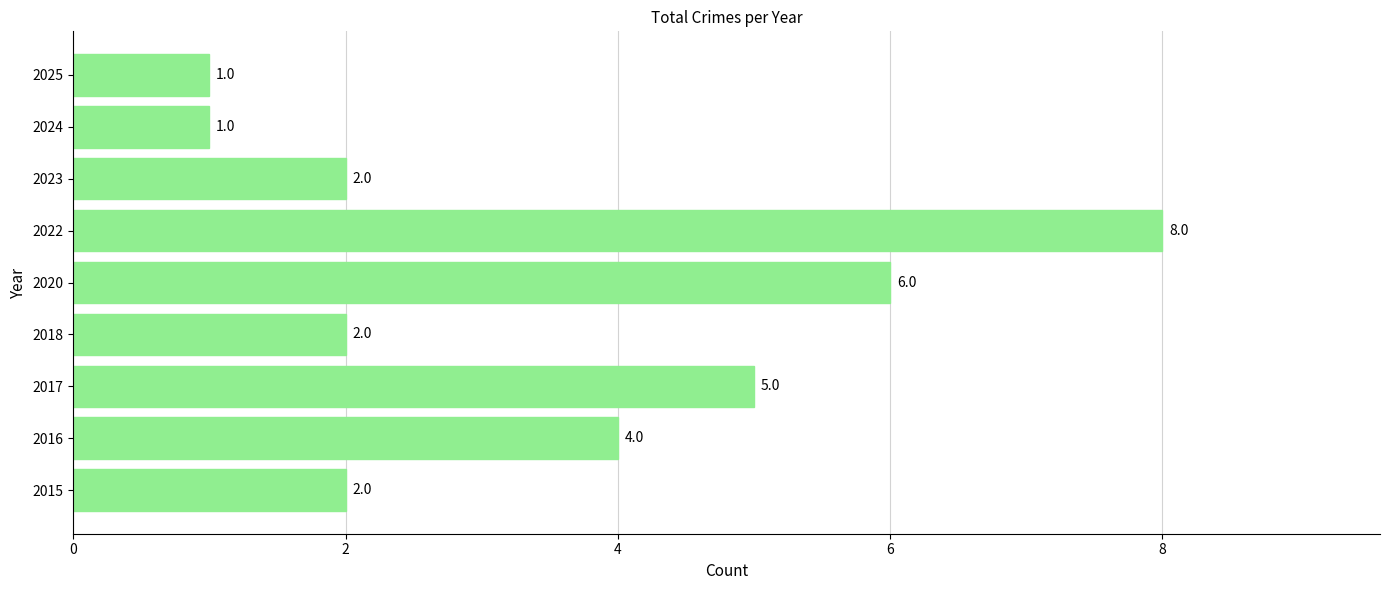

Where is the data nearest to the value 4?

2016